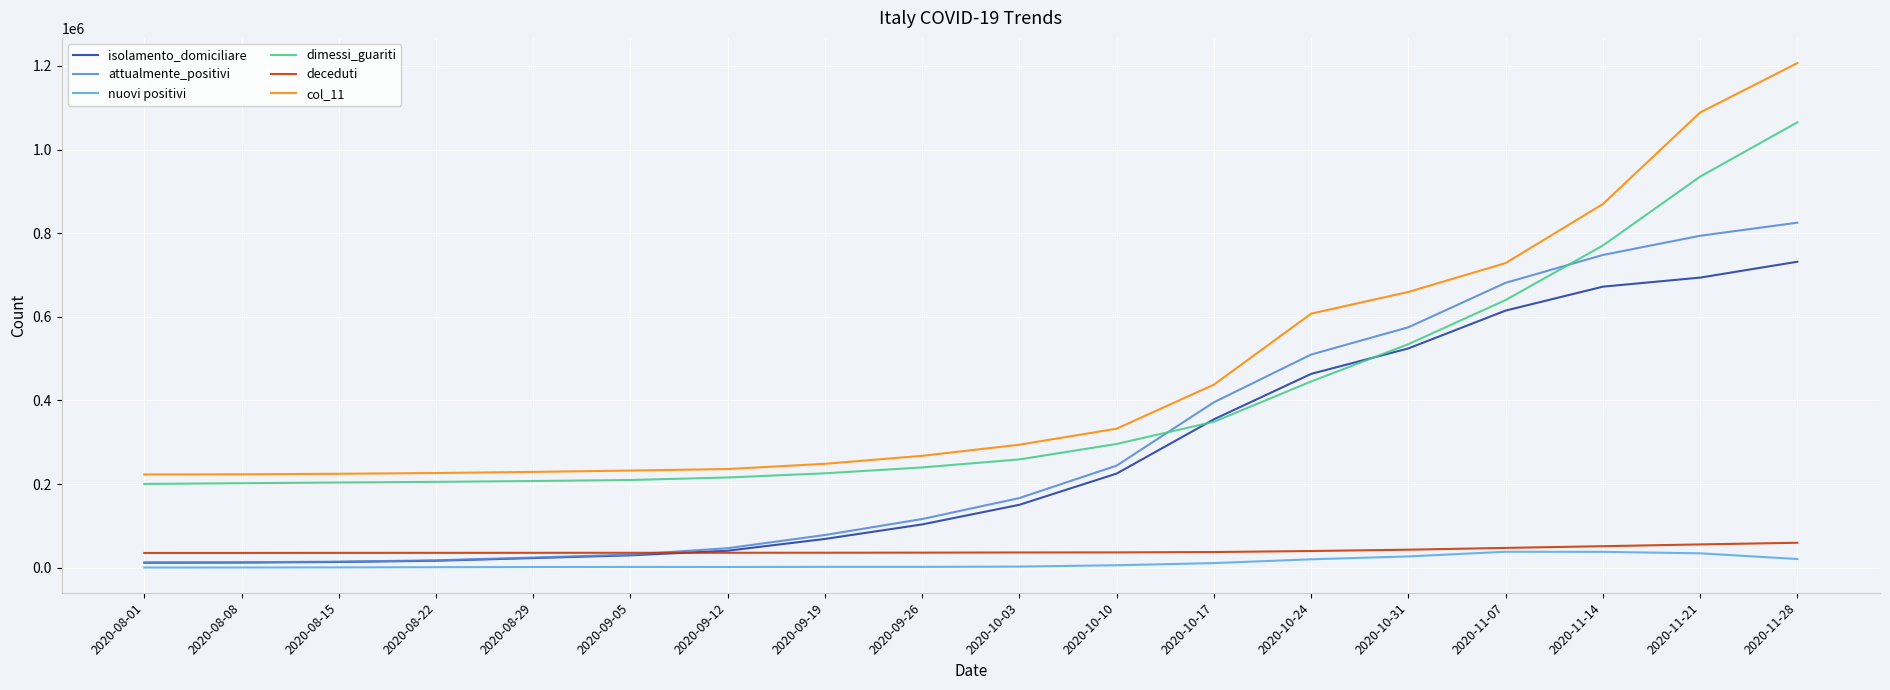

How many lines are shown in the chart?

6